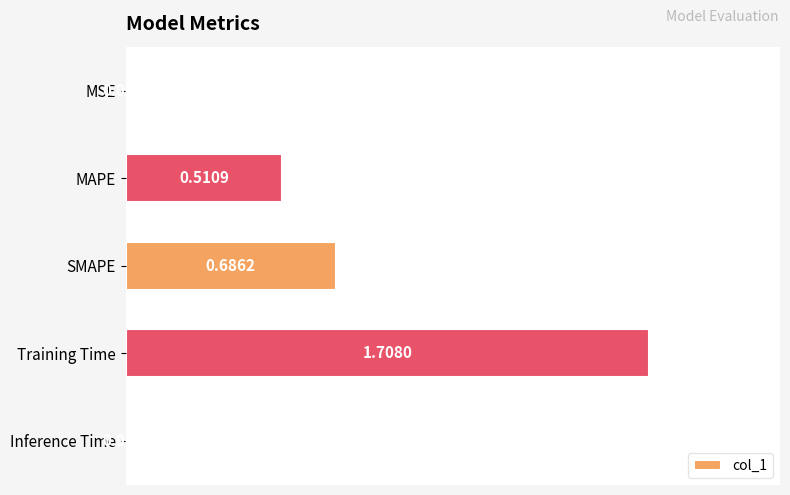

What is the label of the 1st bar from the bottom?

Inference Time